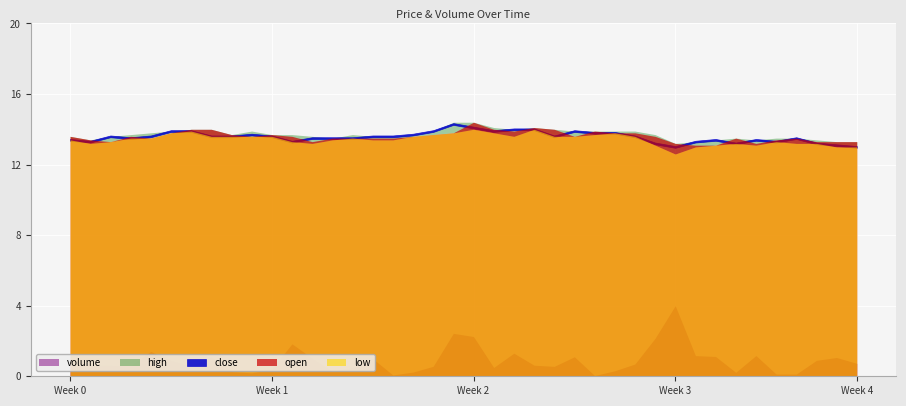

Reading left to right, what are all the values shown in this chart?

open: 0=13.6	1=13.4	2=13.3	3=13.6	4=13.5	5=13.8	6=14.0	7=14.0	8=13.7	9=13.6	10=13.7	11=13.6	12=13.3	13=13.5	14=13.5	15=13.5	16=13.5	17=13.6	18=13.7	19=13.8	20=14.4	21=14.0	22=13.9	23=14.1	24=14.0	25=13.6	26=13.9	27=13.8	28=13.8	29=13.6	30=13.2	31=13.1	32=13.1	33=13.5	34=13.2	35=13.4	36=13.5	37=13.3	38=13.3	39=13.3
close: 0=13.4	1=13.3	2=13.6	3=13.5	4=13.6	5=13.9	6=13.9	7=13.6	8=13.6	9=13.7	10=13.6	11=13.3	12=13.5	13=13.5	14=13.5	15=13.6	16=13.6	17=13.7	18=13.9	19=14.3	20=14.1	21=13.9	22=14.0	23=14.0	24=13.6	25=13.9	26=13.8	27=13.8	28=13.6	29=13.2	30=13.0	31=13.3	32=13.4	33=13.2	34=13.4	35=13.3	36=13.5	37=13.2	38=13.1	39=13.0
high: 0=13.6	1=13.4	2=13.6	3=13.7	4=13.8	5=13.9	6=14.0	7=14.0	8=13.7	9=13.9	10=13.7	11=13.7	12=13.6	13=13.5	14=13.7	15=13.6	16=13.6	17=13.7	18=13.9	19=14.4	20=14.4	21=14.1	22=14.0	23=14.1	24=14.0	25=13.9	26=13.9	27=13.9	28=13.9	29=13.7	30=13.2	31=13.3	32=13.4	33=13.5	34=13.4	35=13.5	36=13.5	37=13.4	38=13.3	39=13.3
low: 0=13.4	1=13.2	2=13.3	3=13.5	4=13.5	5=13.8	6=13.9	7=13.6	8=13.6	9=13.6	10=13.6	11=13.3	12=13.2	13=13.4	14=13.5	15=13.4	16=13.4	17=13.6	18=13.7	19=13.8	20=14.0	21=13.8	22=13.6	23=14.0	24=13.6	25=13.6	26=13.7	27=13.8	28=13.6	29=13.1	30=12.6	31=13.0	32=13.1	33=13.2	34=13.1	35=13.3	36=13.2	37=13.2	38=13.0	39=13.0
volume: 0=767864.0	1=712396.0	2=705271.0	3=678483.0	4=1587989.0	5=1010048.0	6=680662.0	7=1237111.0	8=304840.0	9=216581.0	10=473209.0	11=2082534.0	12=1157403.0	13=320889.0	14=560779.0	15=1135002.0	16=83599.0	17=269115.0	18=639791.0	19=2754522.0	20=2548589.0	21=563068.0	22=1482334.0	23=709599.0	24=635404.0	25=1251171.0	26=47460.0	27=351030.0	28=785761.0	29=2435692.0	30=4528930.0	31=1326014.0	32=1268979.0	33=251942.0	34=1329070.0	35=143618.0	36=140078.0	37=1021946.0	38=1203858.0	39=827279.0